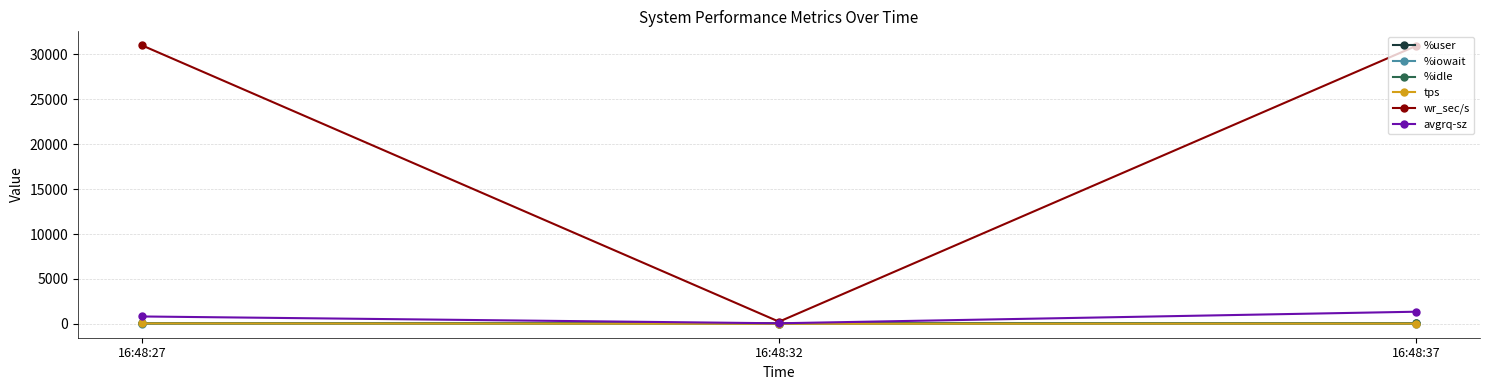

What is the greatest value displayed?

31019.2